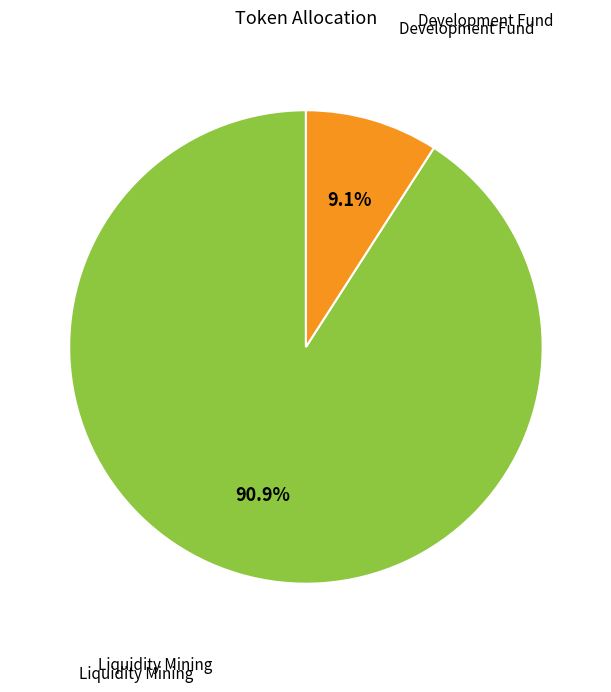

Is there any slice that represents more than half of the pie?

Yes